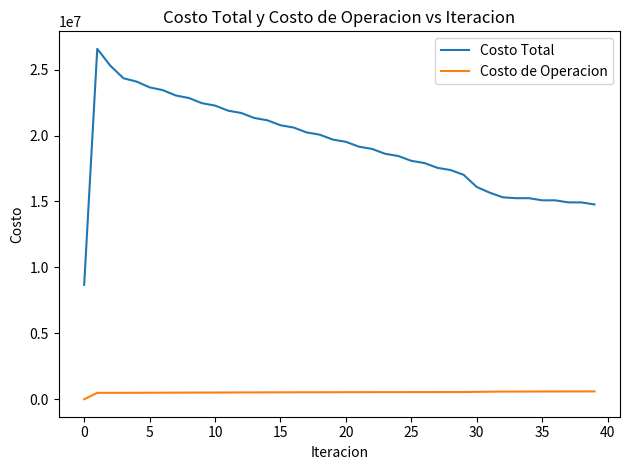

How many categories are shown in the chart?

40